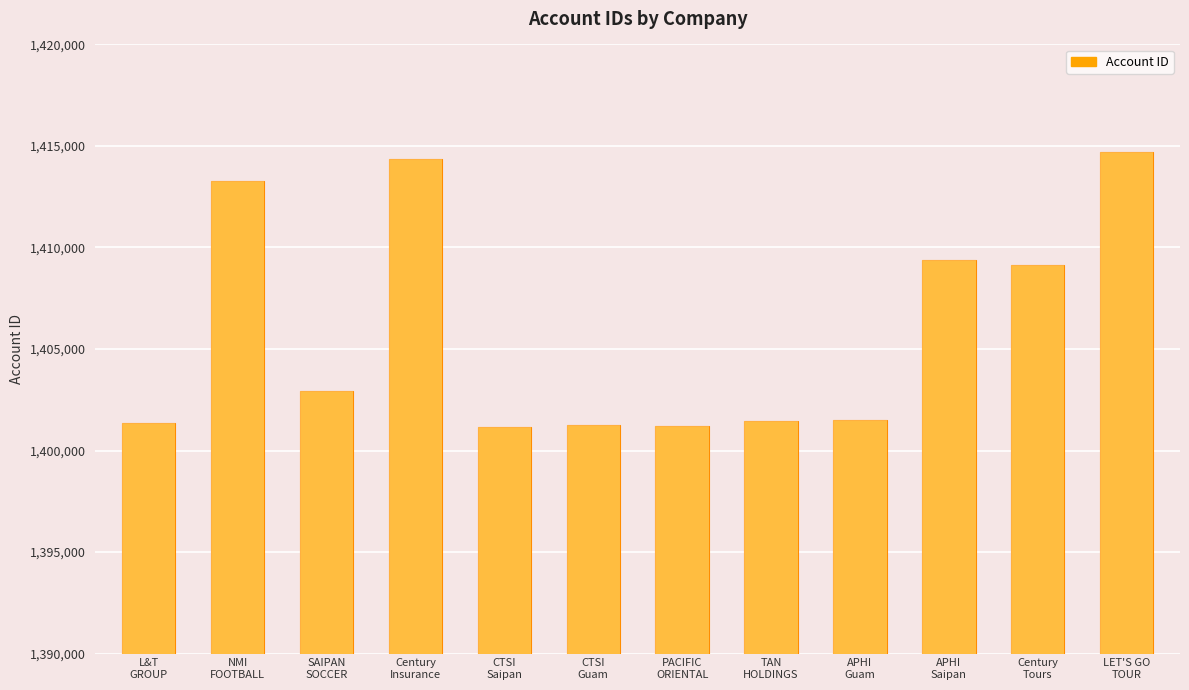

What is the sum of all values?

16871699